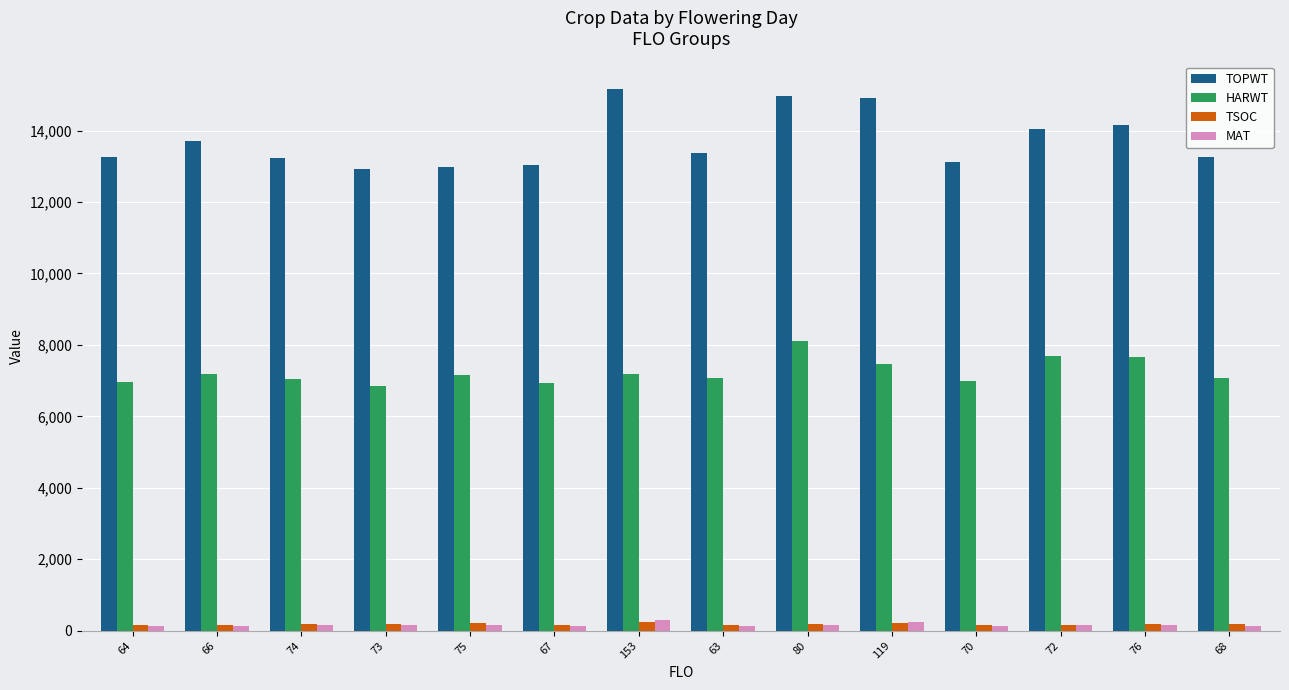

Is the value of TSOC at 73 greater than the value of HARWT at 74?

No